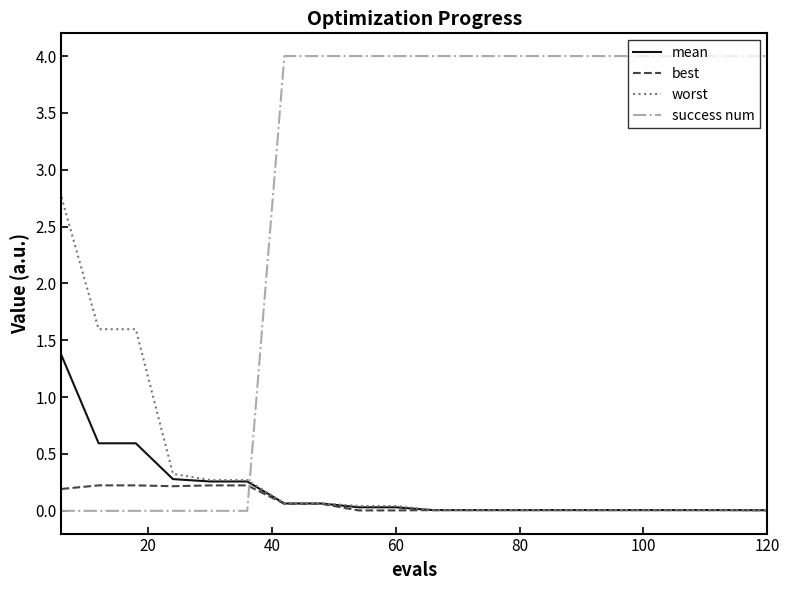

Which series has the largest range (max minus min)?

success num